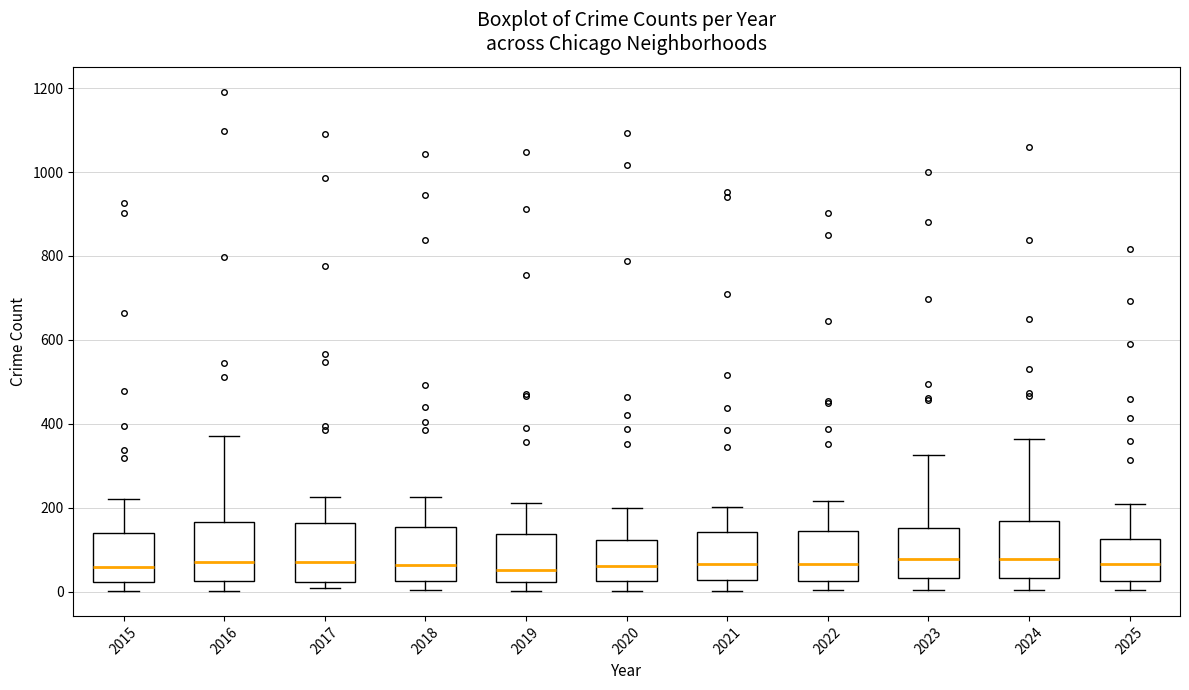

Reading left to right, read every box against the y-axis: the position of its median line, the range the box covers, and the ends of its whiskers. The values are not printed on the chart, so give them approximately, as read against the axis.

2015: median 60, box 20 to 140, whiskers 0 to 220
2016: median 80, box 20 to 160, whiskers 0 to 380
2017: median 80, box 20 to 160, whiskers 0 to 220
2018: median 60, box 20 to 160, whiskers 0 to 220
2019: median 60, box 20 to 140, whiskers 0 to 220
2020: median 60, box 20 to 120, whiskers 0 to 200
2021: median 60, box 20 to 140, whiskers 0 to 200
2022: median 60, box 20 to 140, whiskers 0 to 220
2023: median 80, box 40 to 160, whiskers 0 to 320
2024: median 80, box 40 to 160, whiskers 0 to 360
2025: median 60, box 20 to 120, whiskers 0 to 200